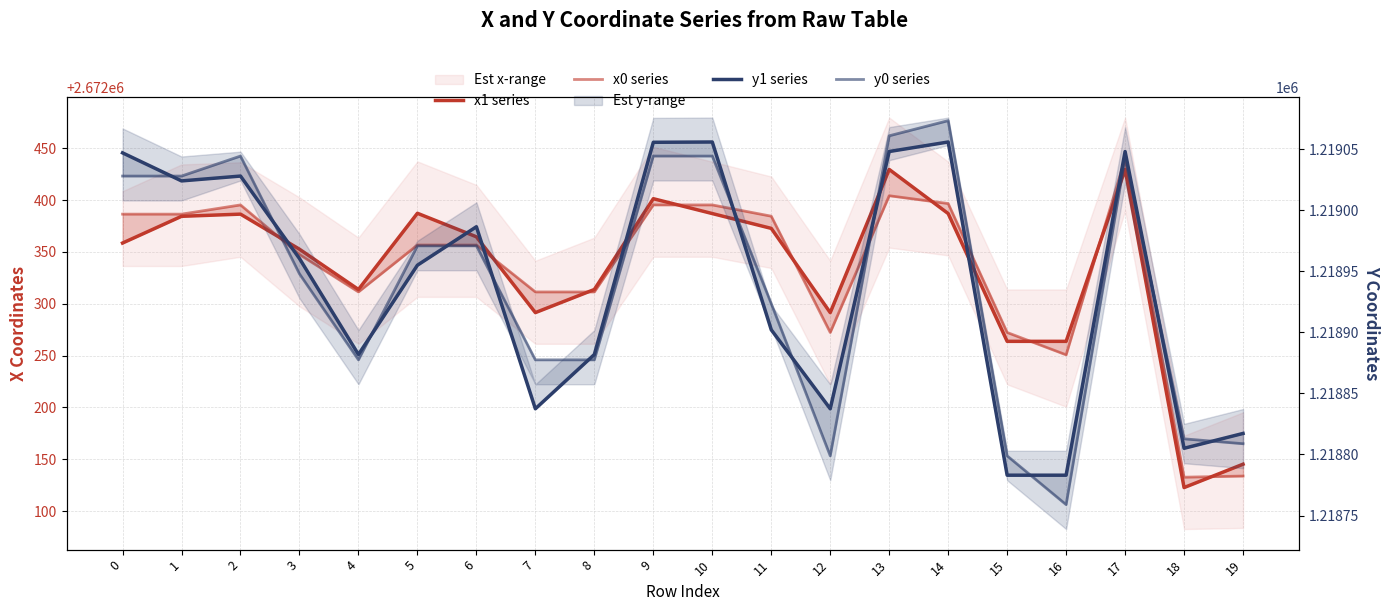

Which series has the largest range (max minus min)?

y0 series